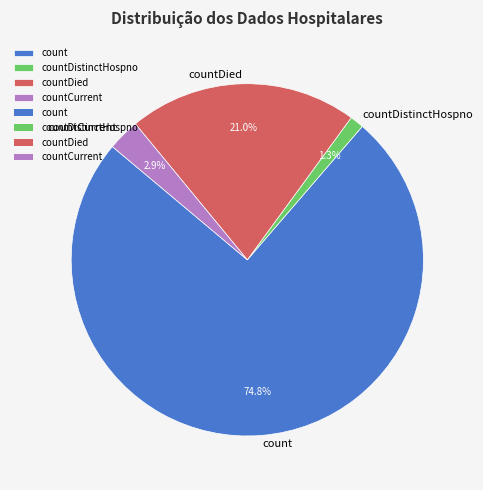

To the nearest percent, what is the average slice percentage?

25%